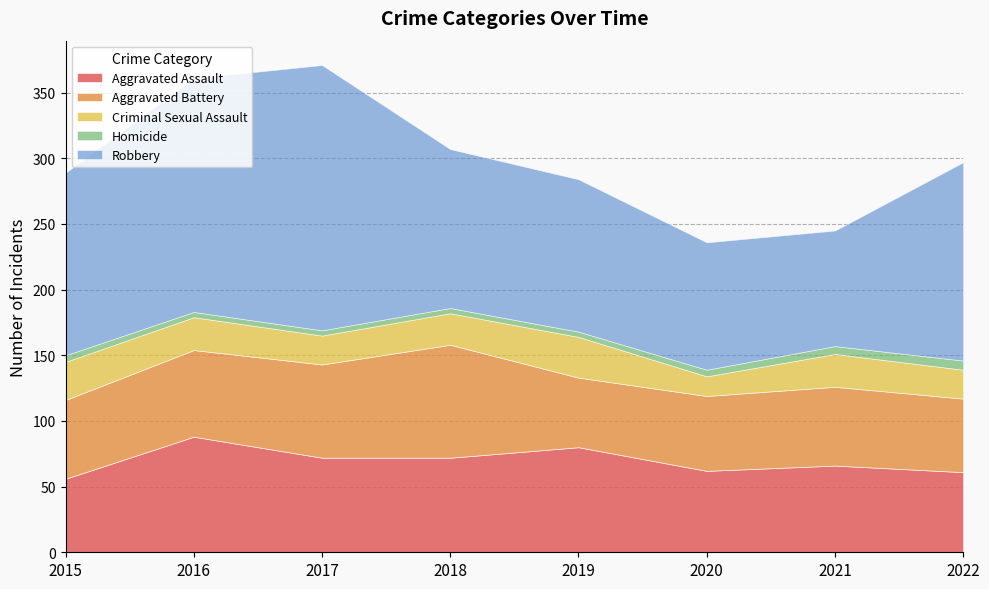

Count the number of data series in this chart.

5